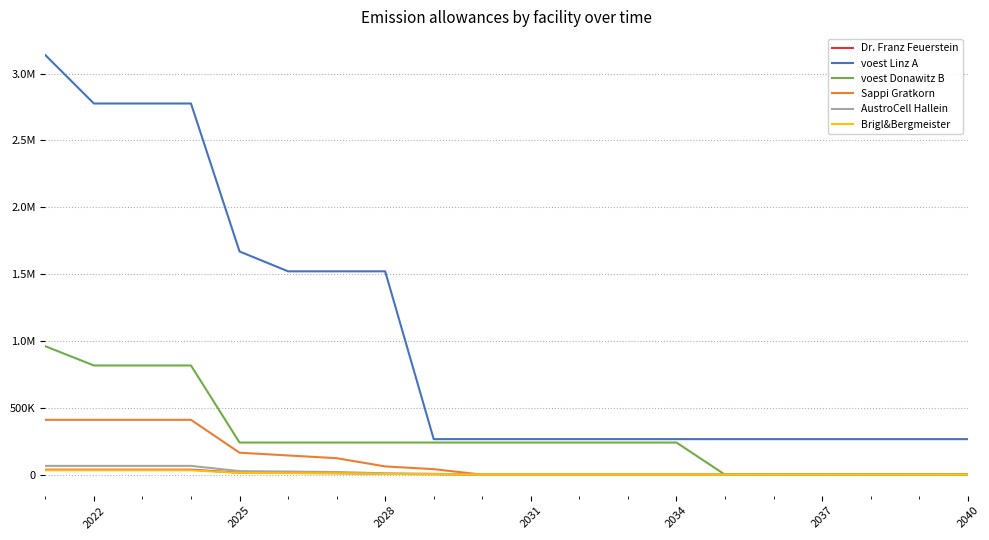

Does the chart display data point markers on the line(s)?

No